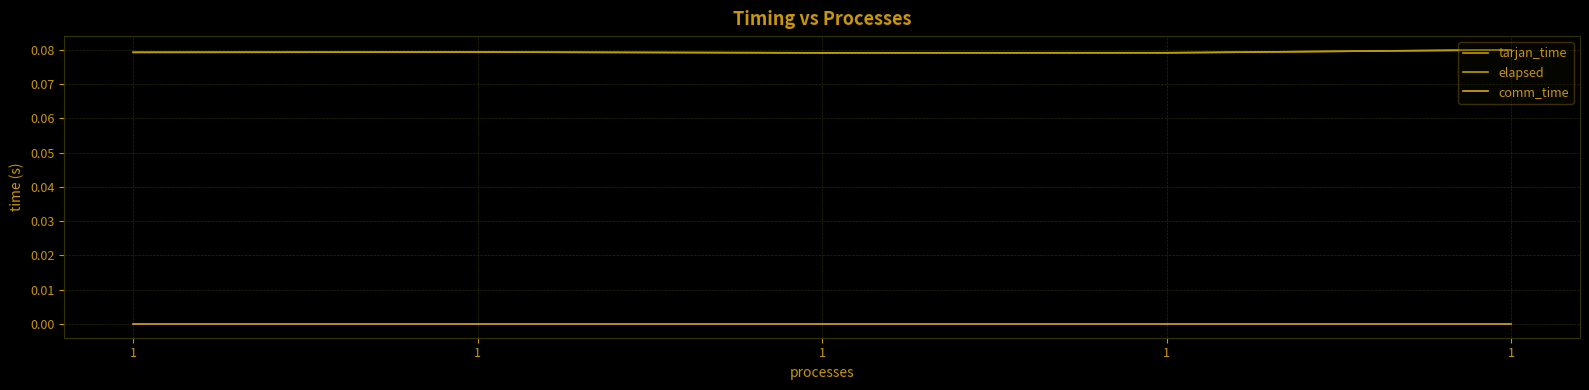

Which category has the lowest value in the tarjan_time series?

1